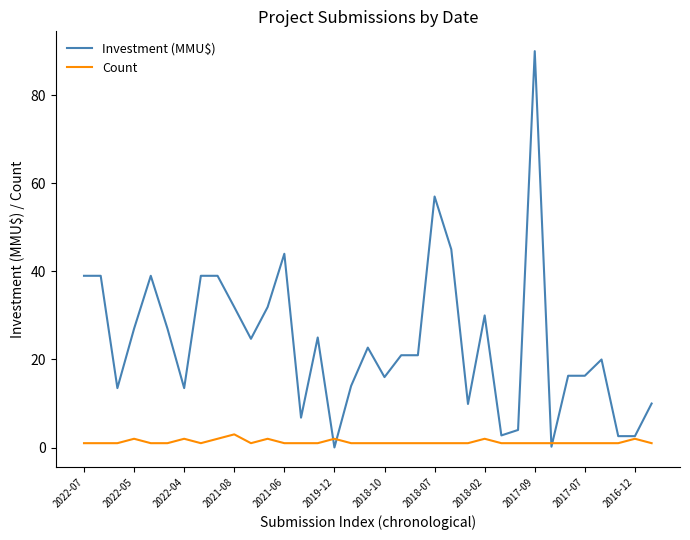

Which series has the widest spread of values?

Investment (MMU$)